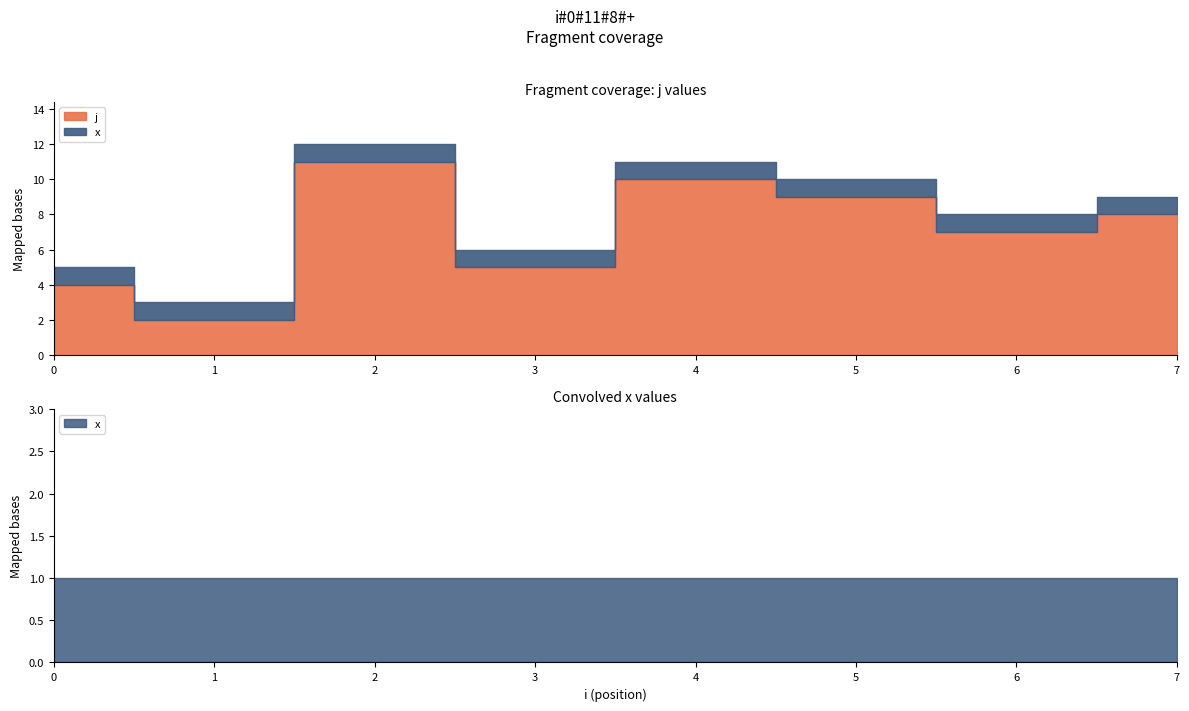

What is the sum of all j values?

56